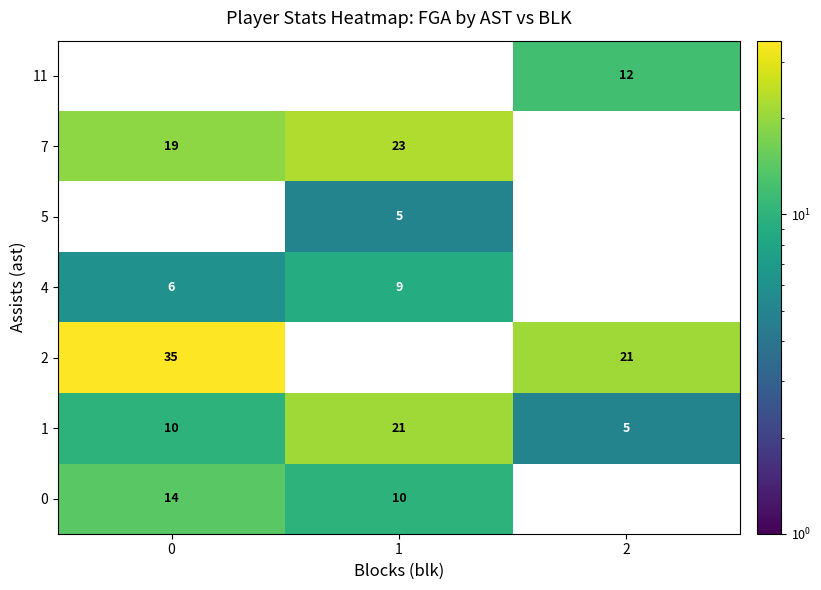

What is the difference between the 1 values at 0 and 1?

11